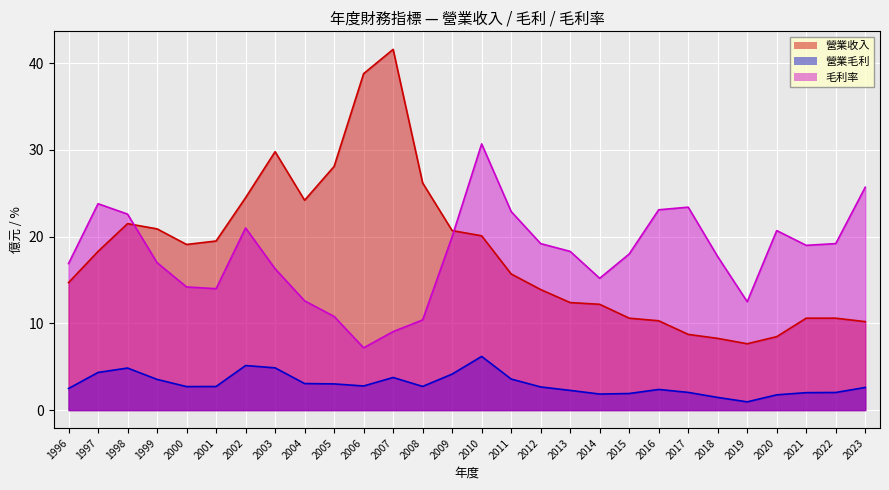

The 毛利率 series shows 30.7 at 2010. True or false?

True